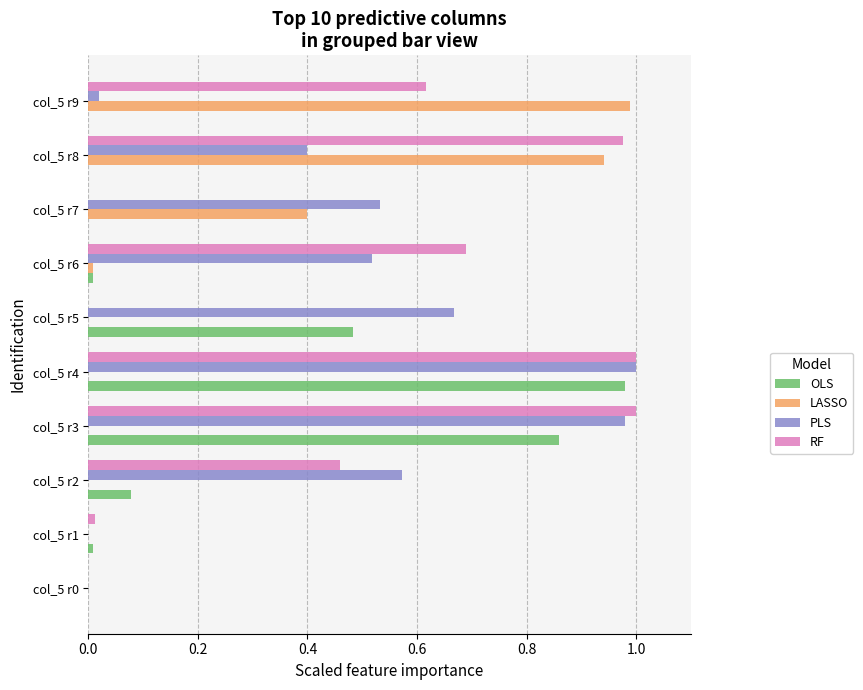

The value of RF at col_5 r8 is 1.0. True or false?

True